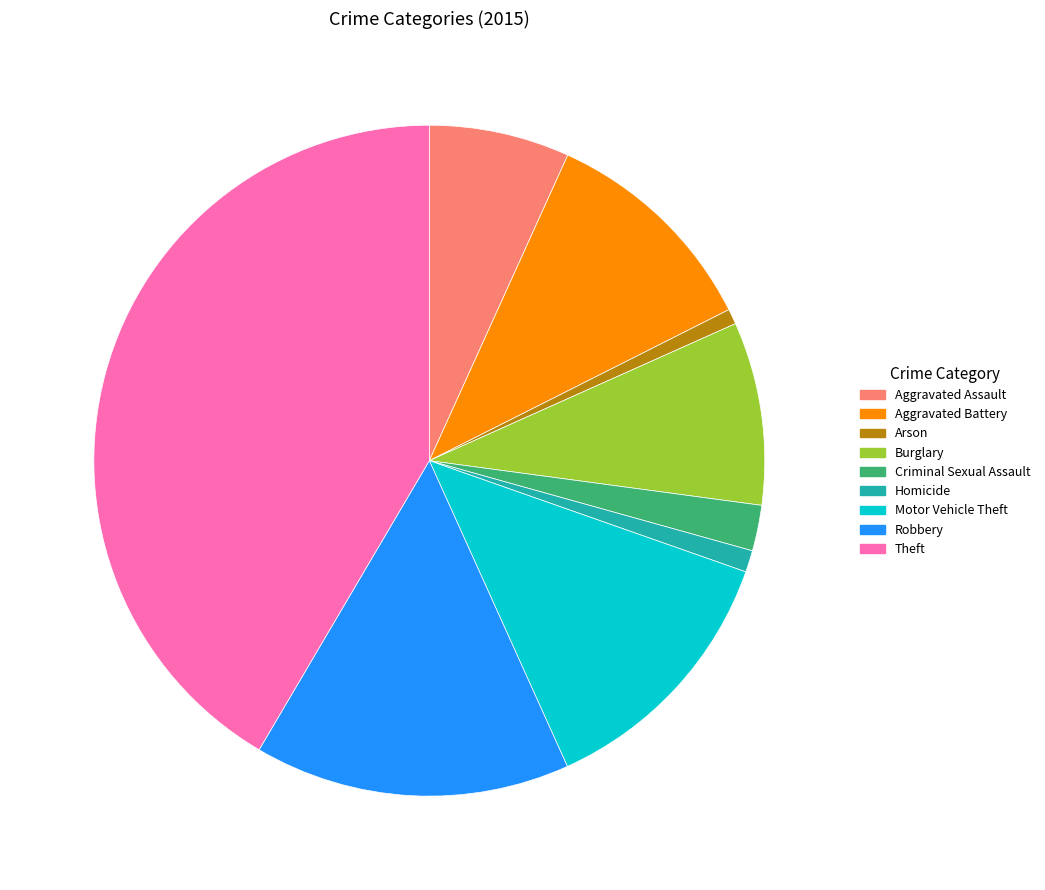

Is it true that Motor Vehicle Theft is 5% of the pie?

False